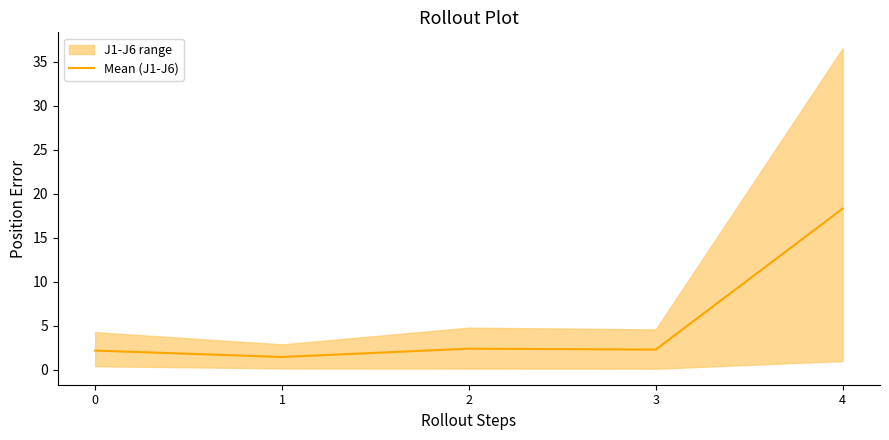

Approximately how many times larger is the value at 2 compared to 3?

1.0